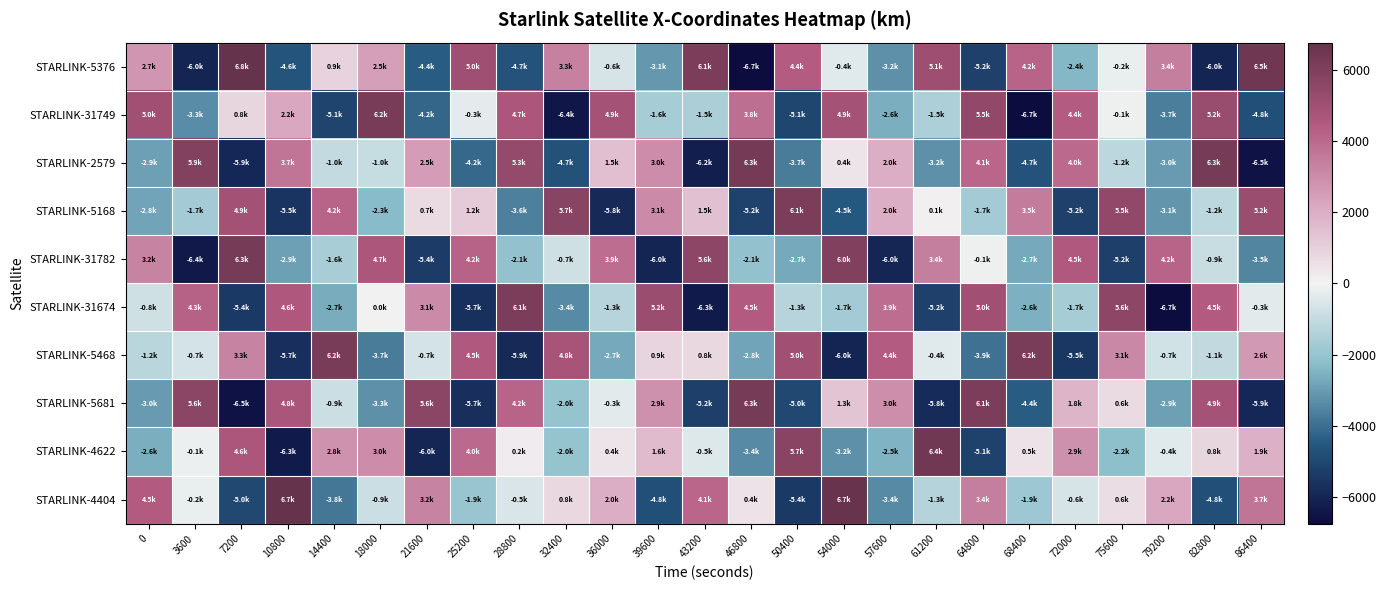

What is the spread (max minus min) of values at 72000?

10030.6